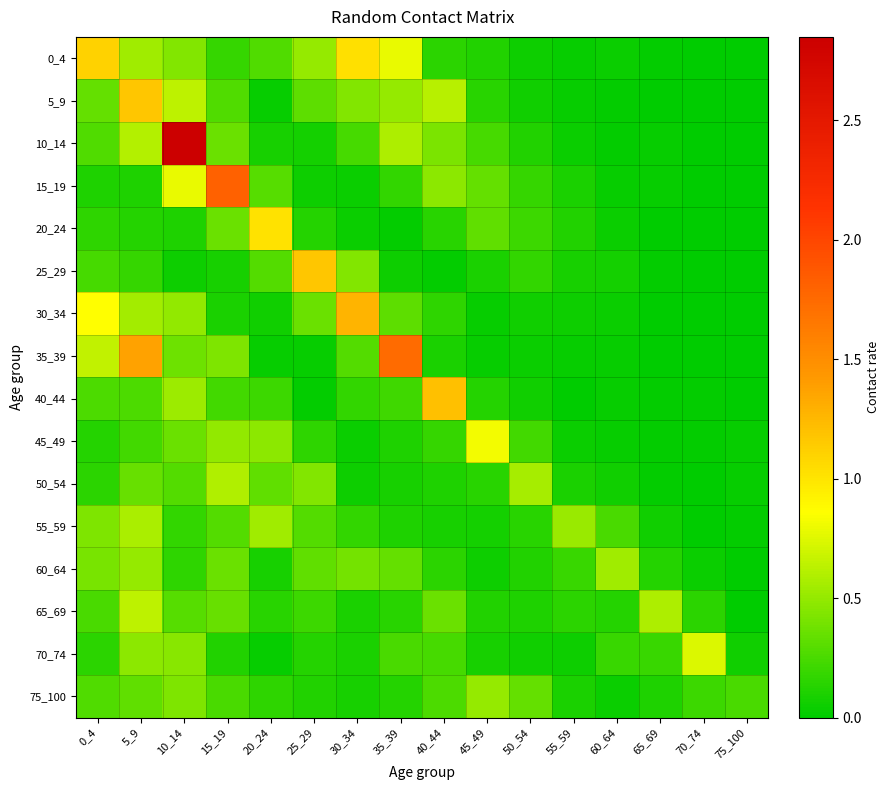

List the series in order of their peak value, lowest first.

75_100, 60_64, 55_59, 50_54, 65_69, 70_74, 45_49, 20_24, 0_4, 25_29, 5_9, 40_44, 30_34, 35_39, 15_19, 10_14